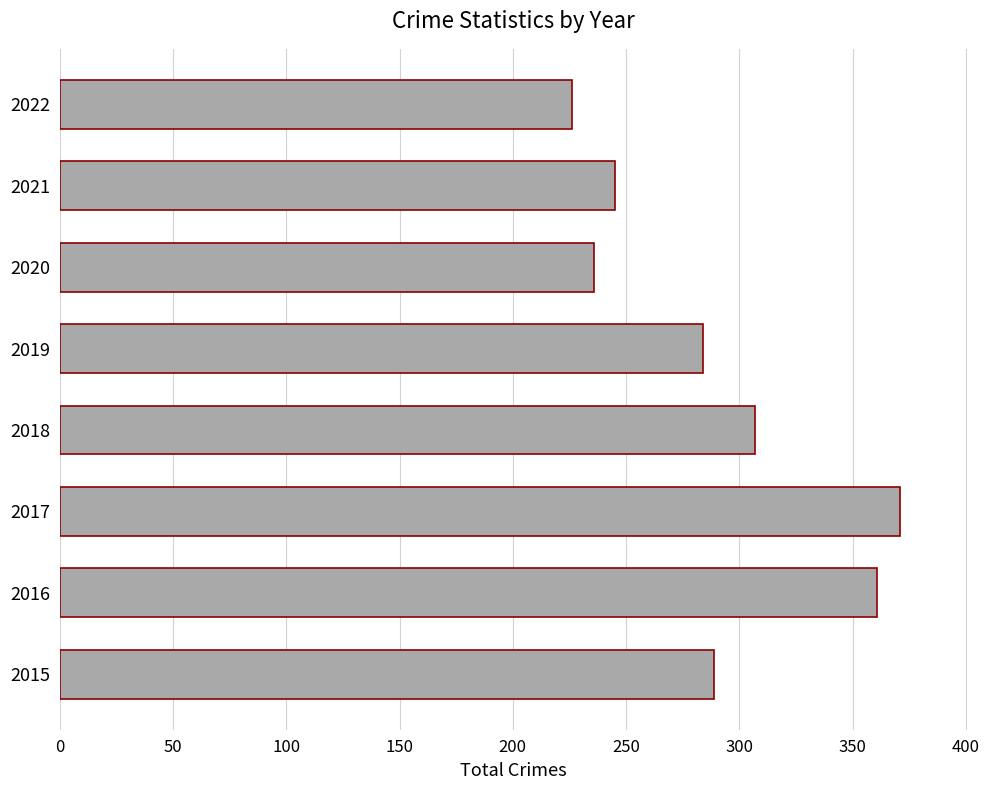

How many data points does each series have?

8